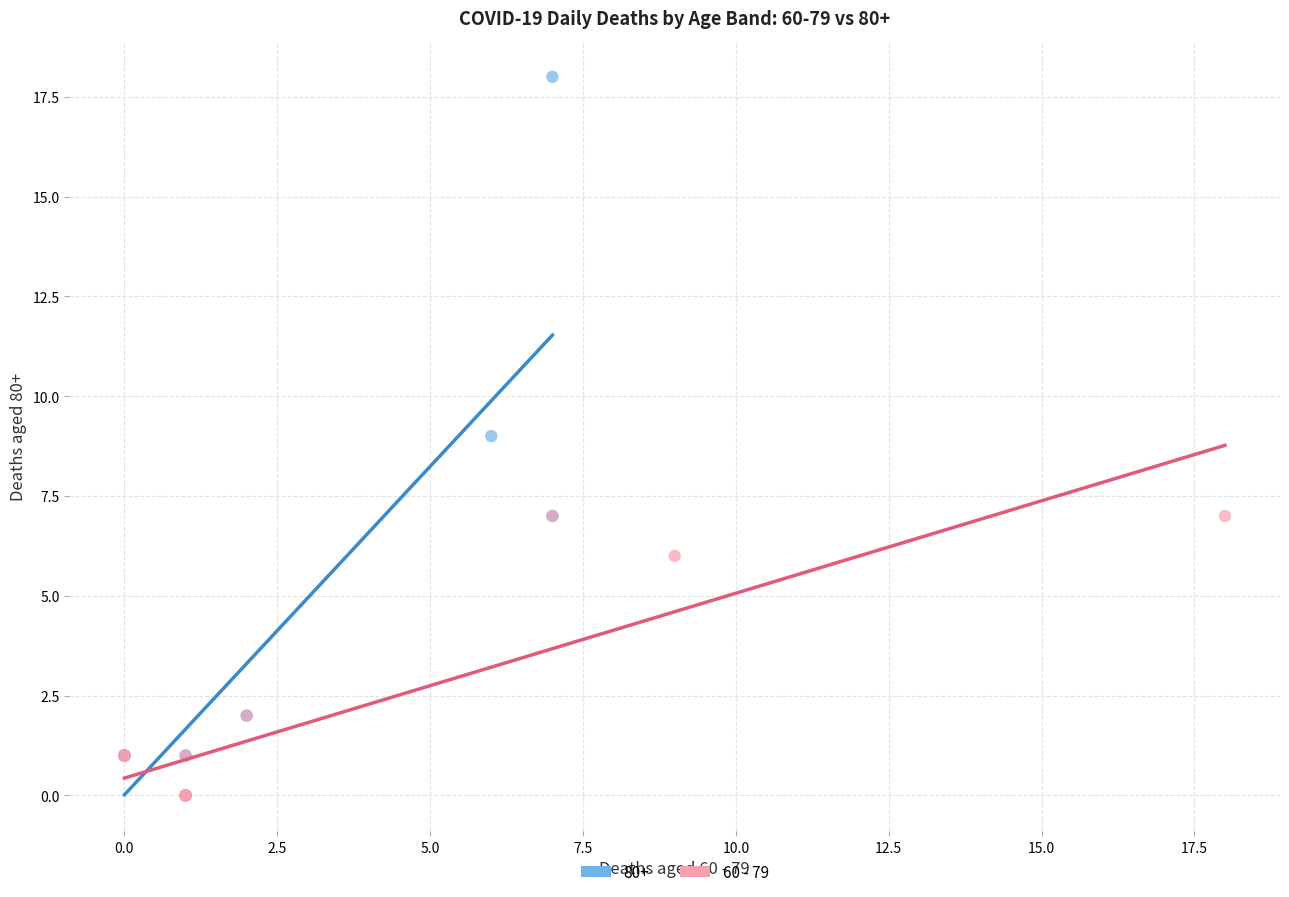

Which series reaches the maximum Y coordinate?

80+